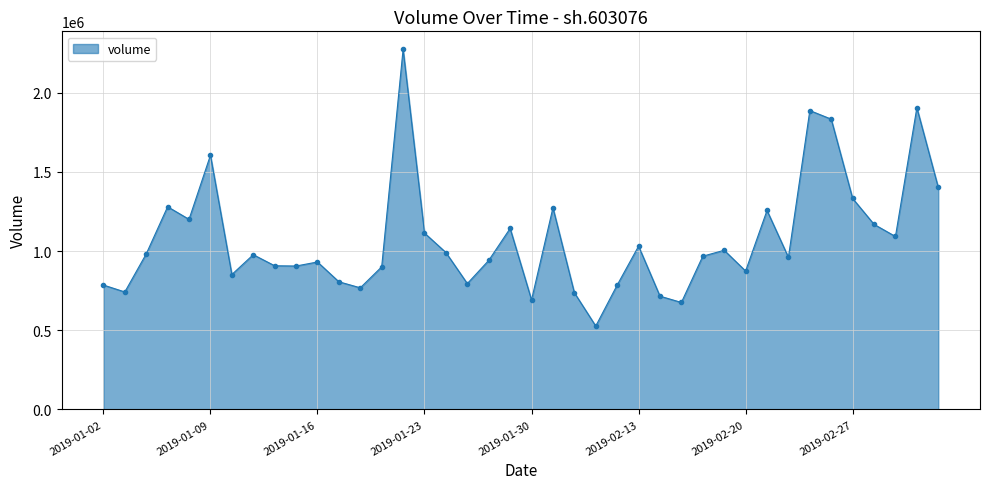

What is the value of the 12th point from the left?

805900